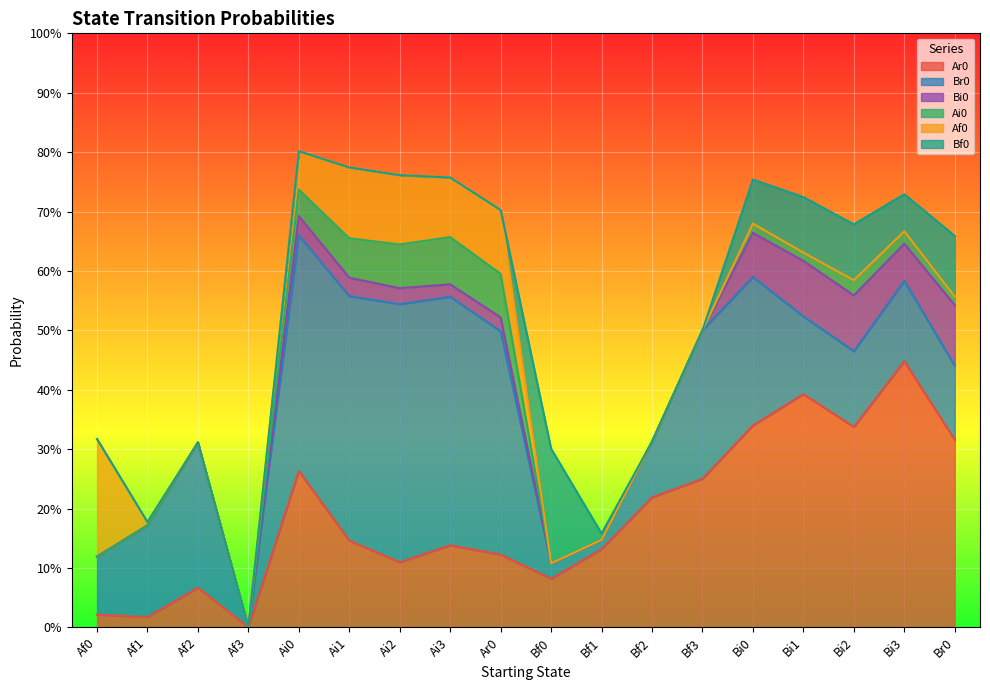

Which series has the largest total across all categories?

Br0